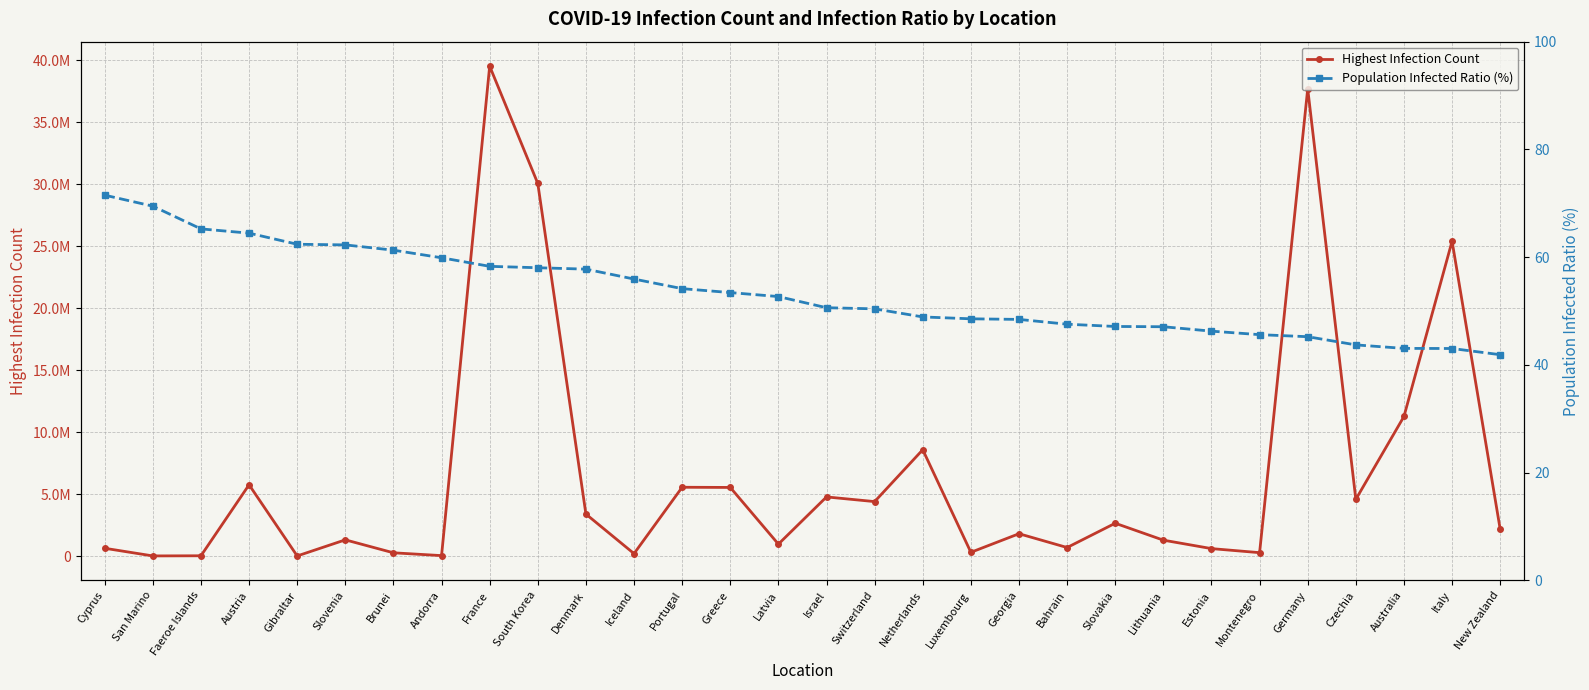

How many values in the Highest Infection Count series are below 2172529?

15